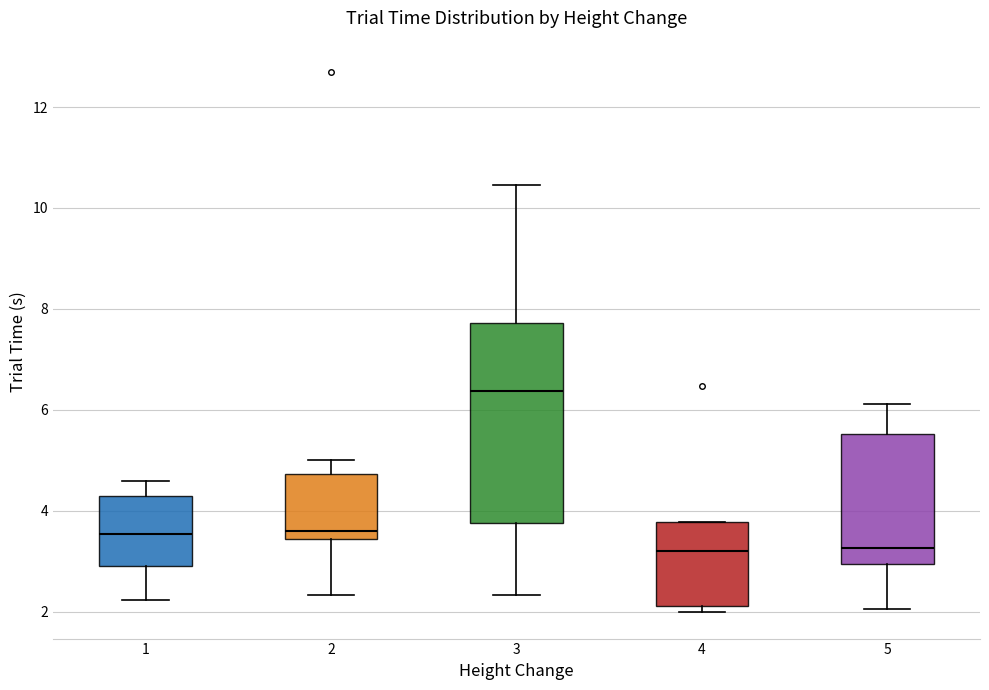

Comparing the boxes themselves (not the whiskers), which one is the tallest?

3